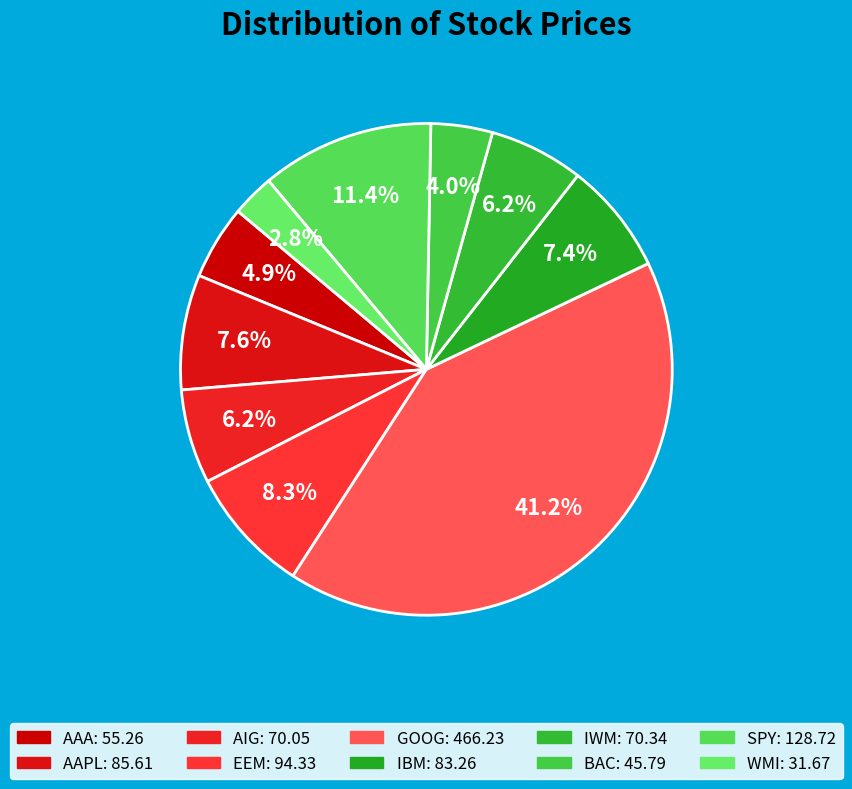

Which category has the biggest portion of the pie?

GOOG